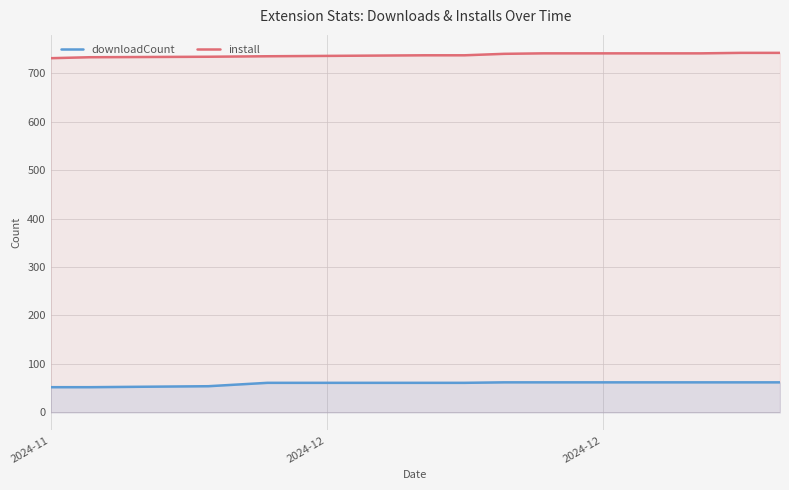

What are all the series names shown in the legend?

downloadCount, install